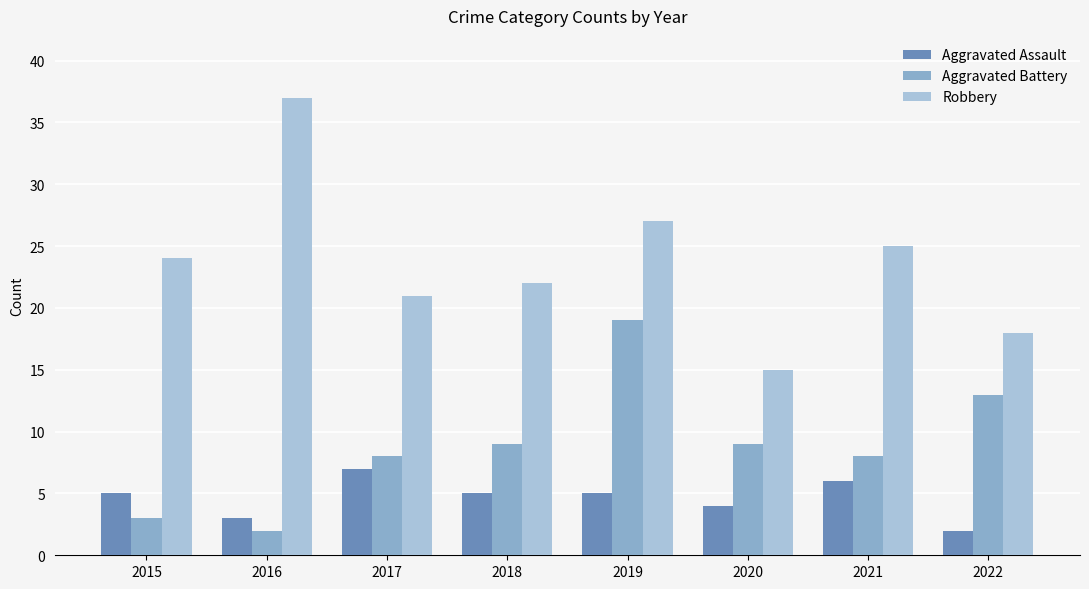

Is the value of Aggravated Assault at 2019 greater than the value of Aggravated Battery at 2018?

No